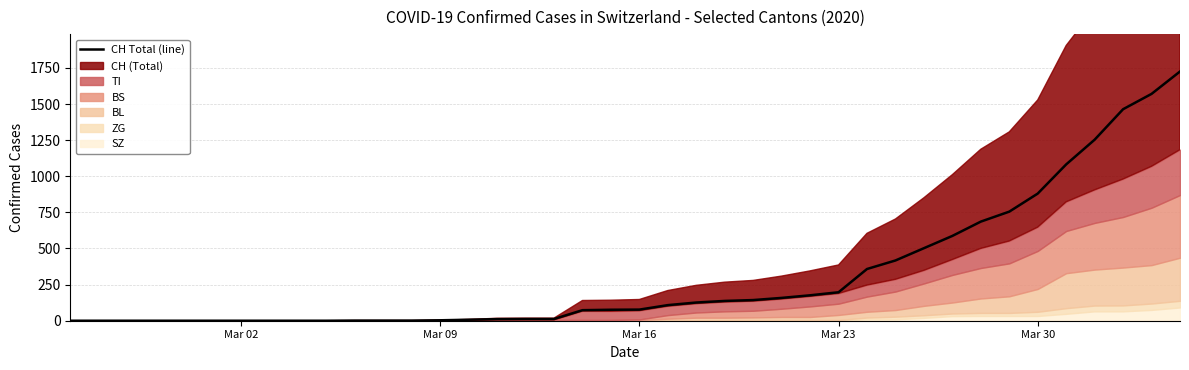

Reading right to left, list all the values displayed in this chart.

1725	1570	1464	1253	1082	880	755	686	587	502	417	358	197	176	158	143	137	126	108	77	76	73	12	12	11	7	3	1	1	1	0	0	0	0	0	0	0	0	0	0